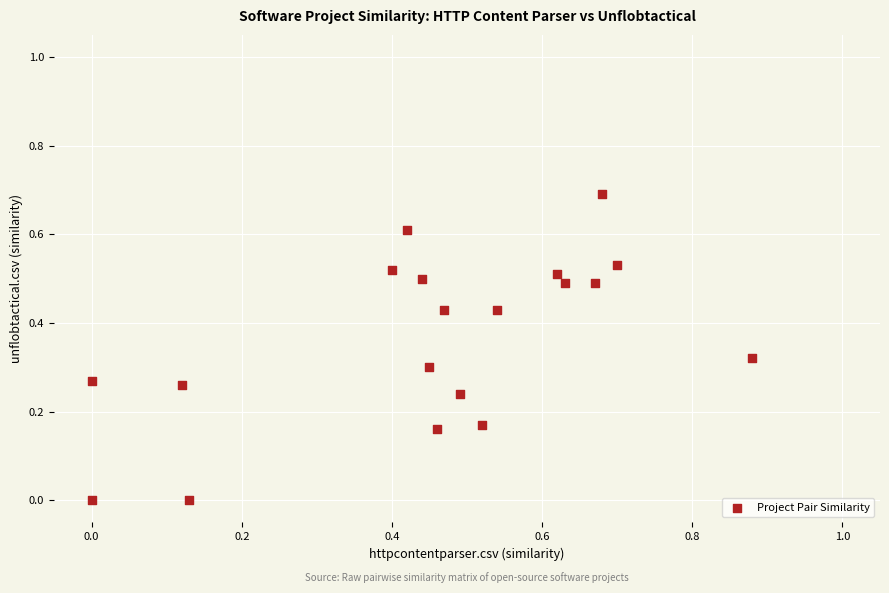

What is the range of Y values (max minus min)?

0.7